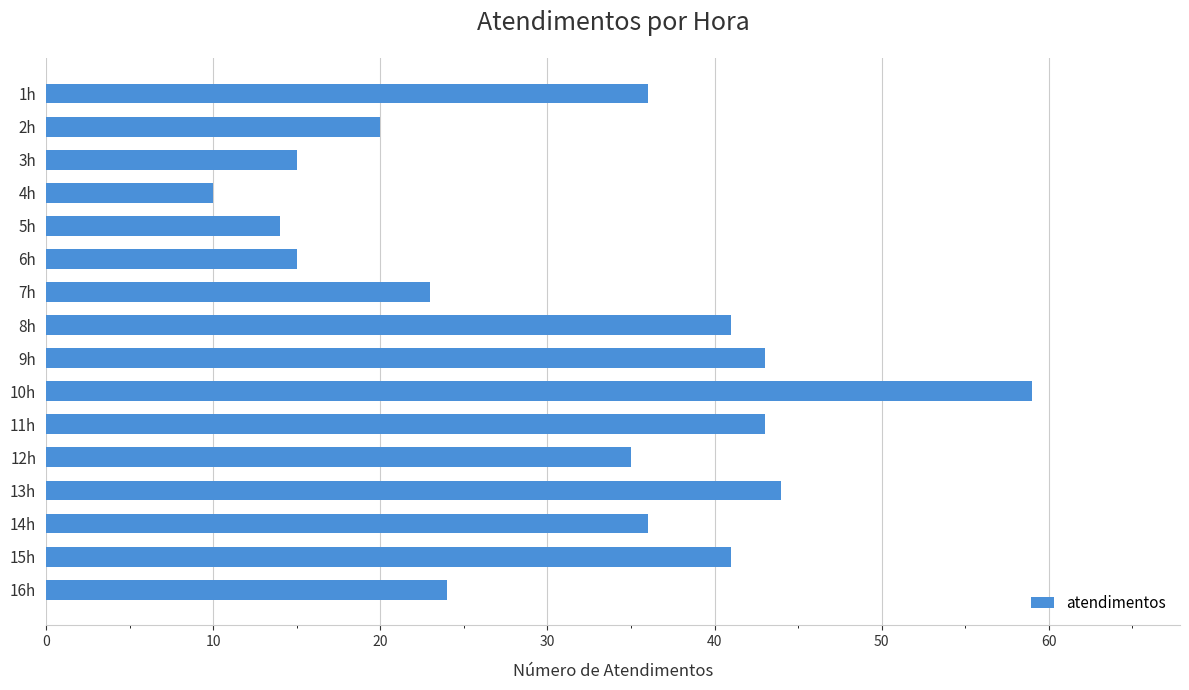

How many distinct data groups are displayed?

1